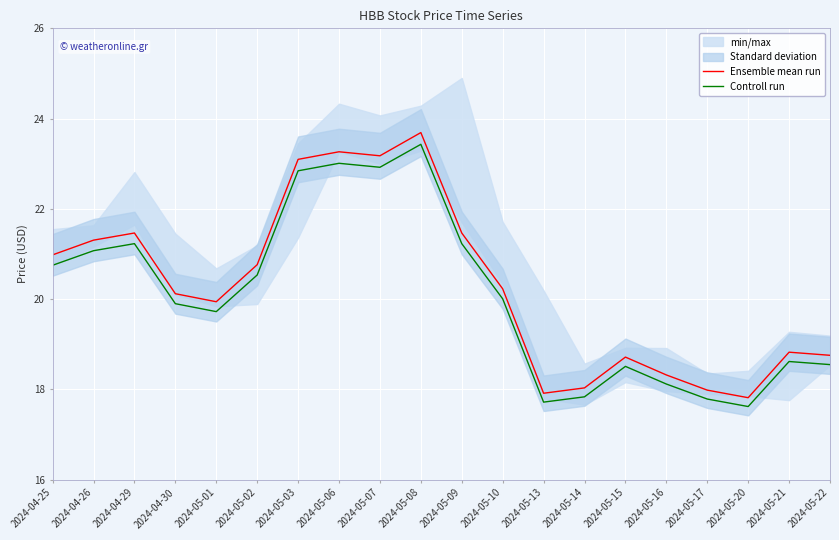

Count the number of categories in the chart.

20